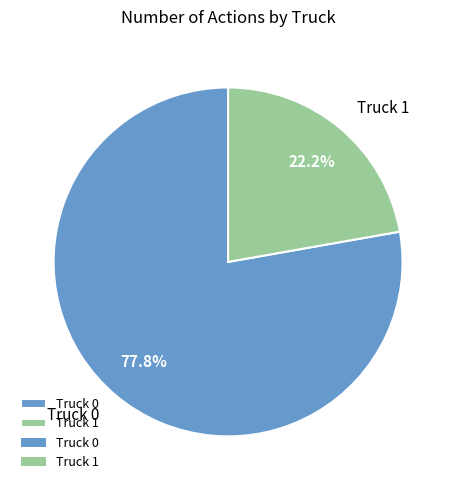

To the nearest percent, what percentage of the pie is Truck 0?

78%